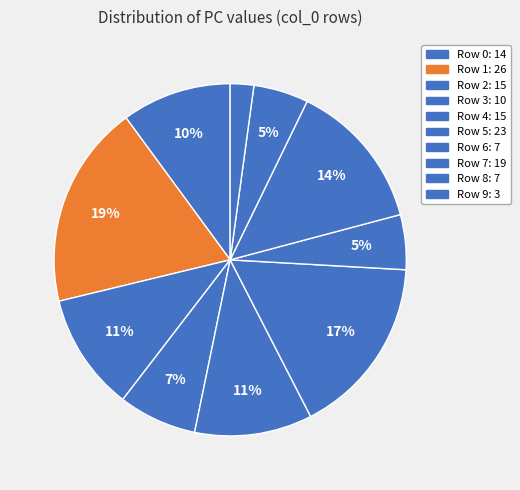

To the nearest percent, what is the average slice percentage?

10%